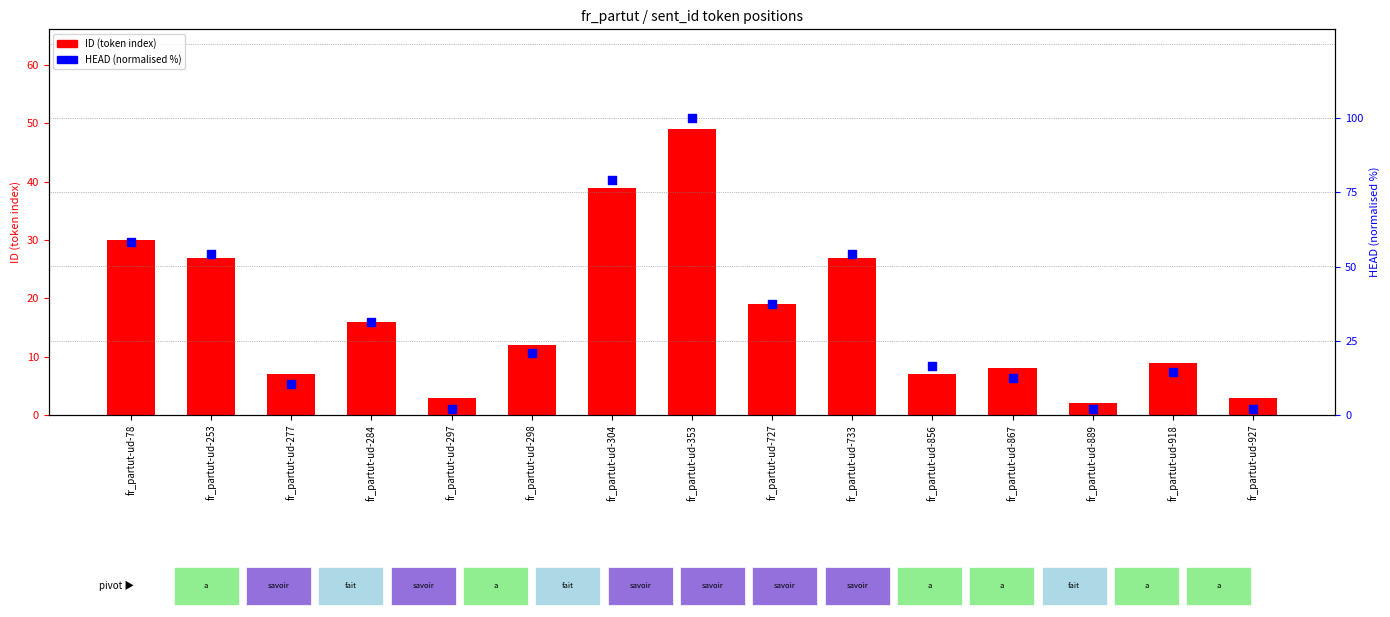

What is the total value across all series at fr_partut-ud-889?

4.1